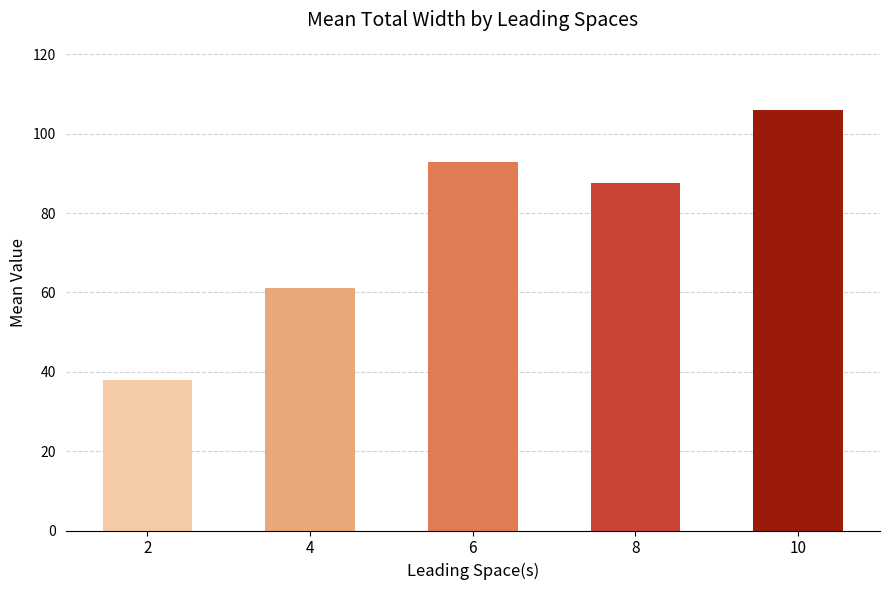

What is the minimum value shown in the chart?

38.0